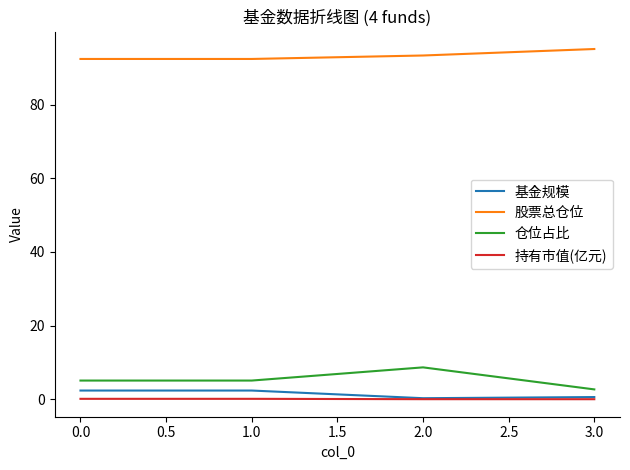

Which series has the largest total across all categories?

股票总仓位